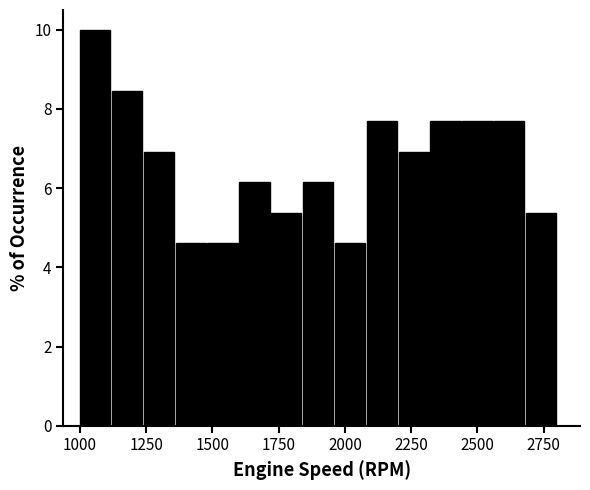

Read against the x-axis, roughly where is the centre of the tallest bar?

1050